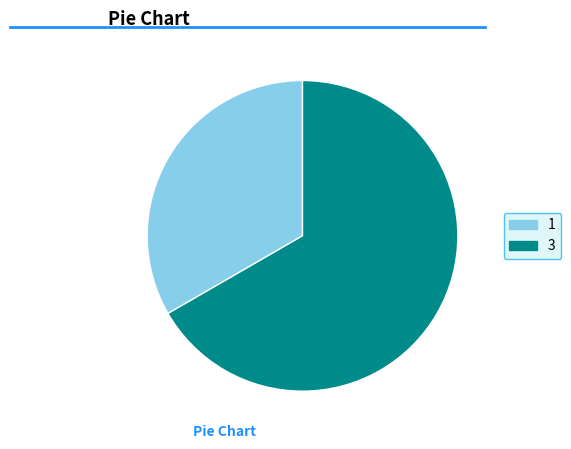

Does any single category account for the majority?

Yes